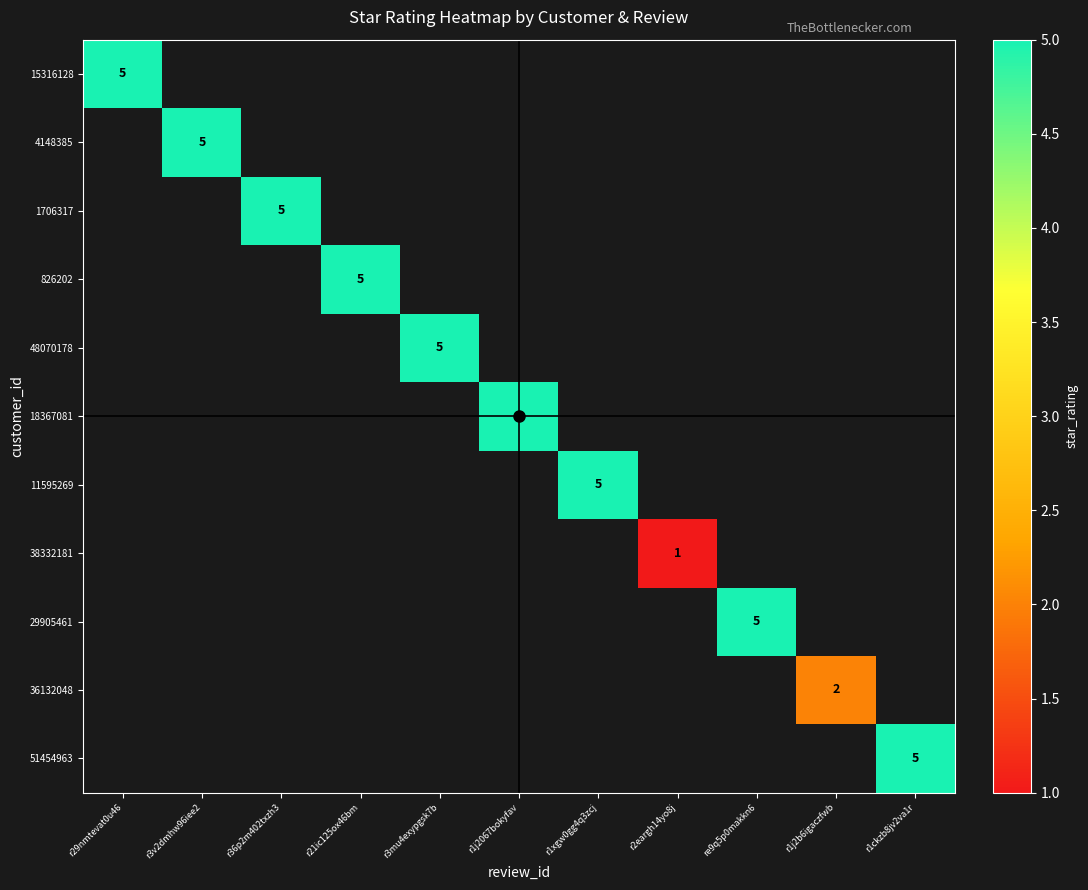

How many data points does each series have?

11